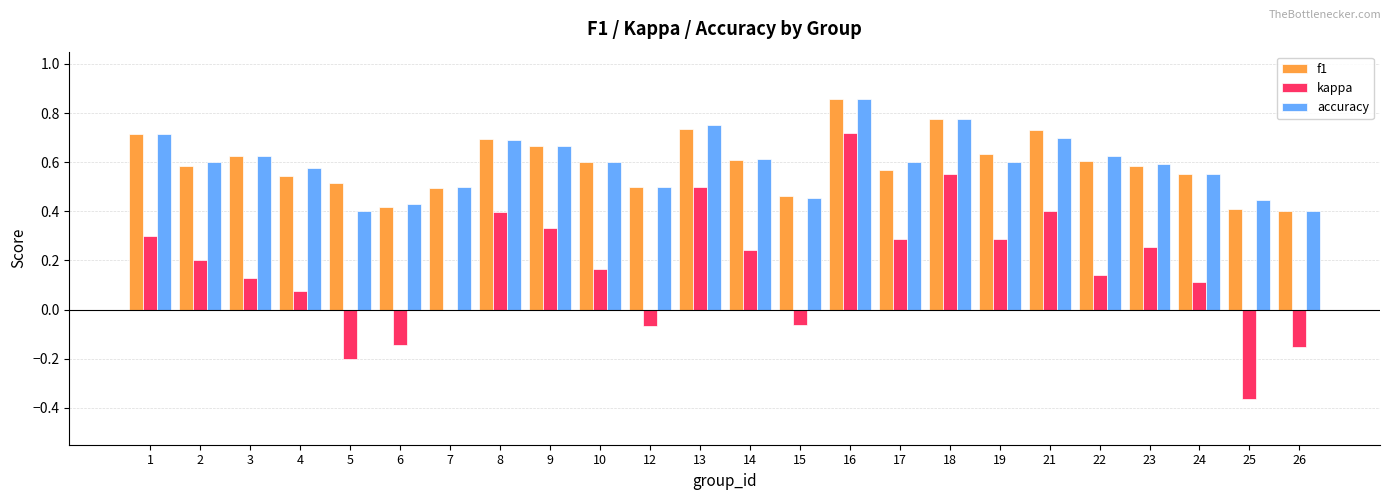

Is the value of f1 at 26 greater than the value of kappa at 16?

No